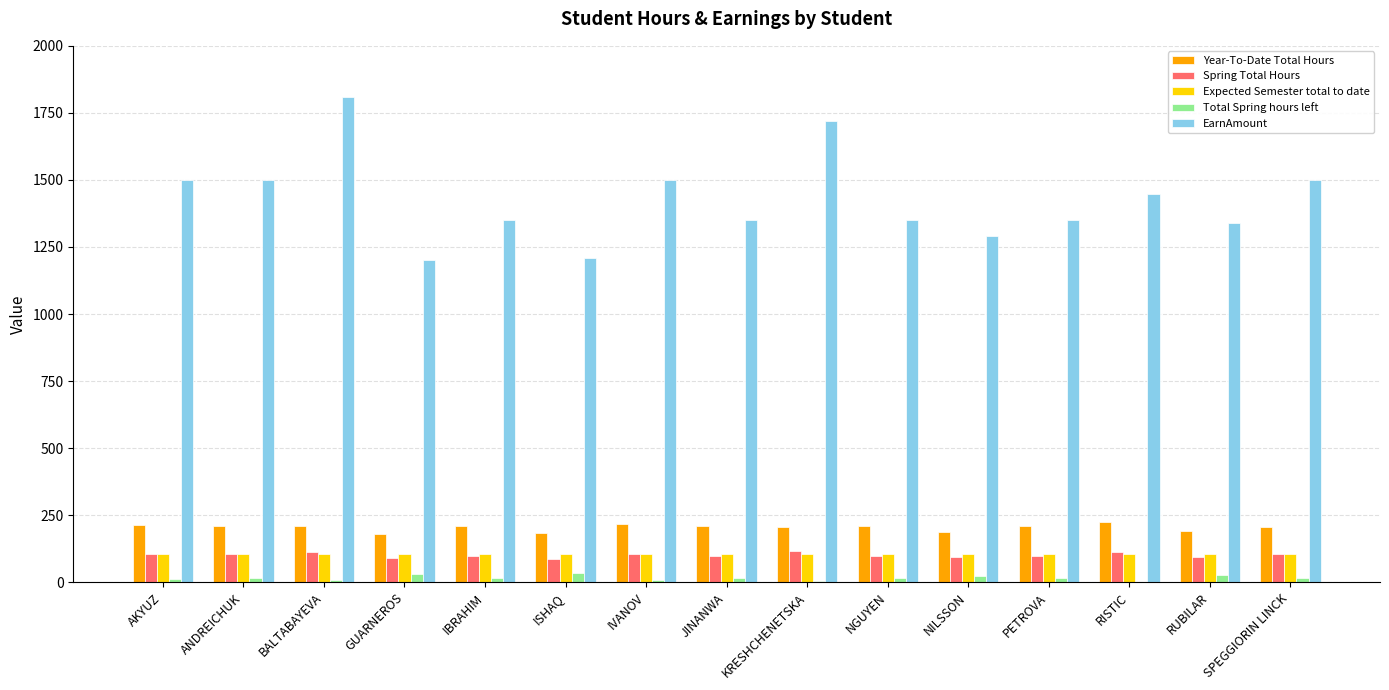

At which category is the sum across all series the highest?

BALTABAYEVA